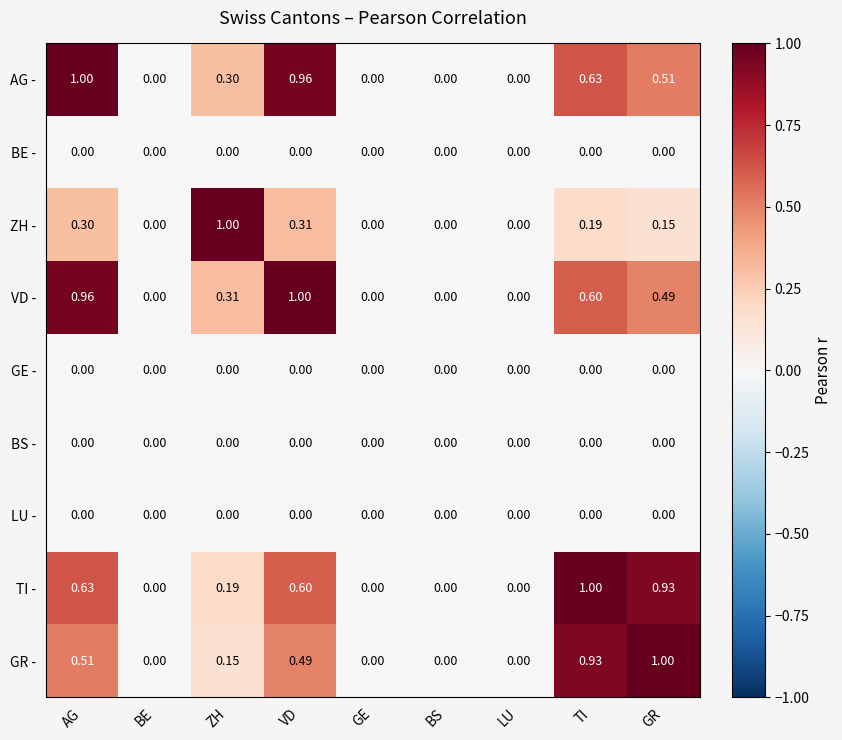

At which label does ZH - reach its peak?

ZH